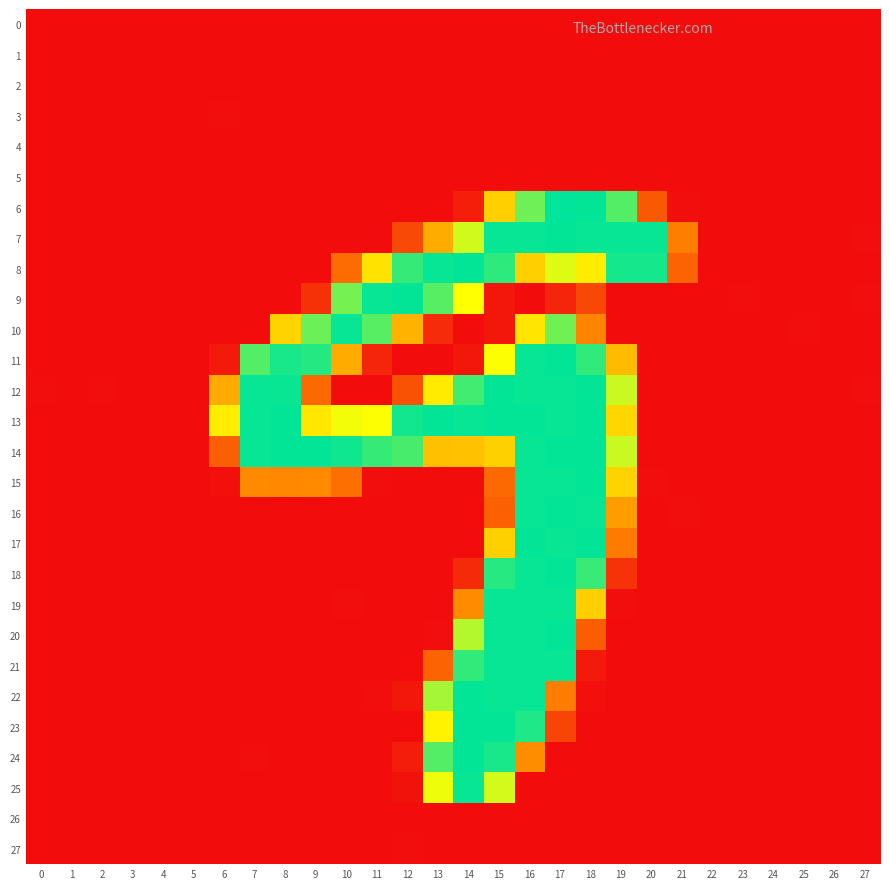

Count the number of categories in the chart.

28